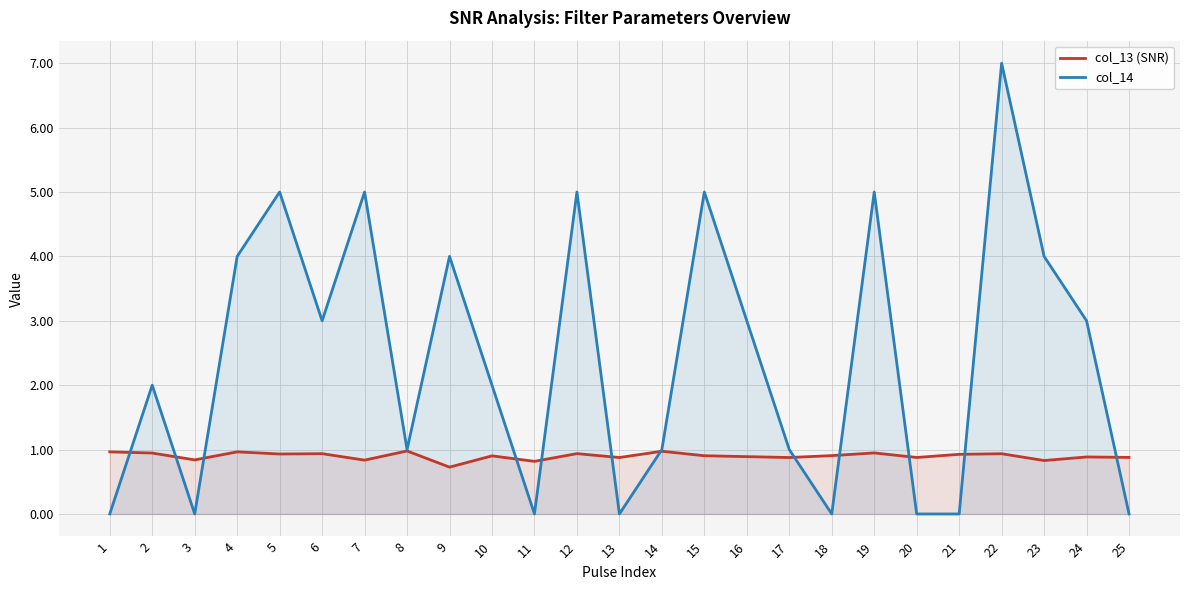

Is it true that col_14 equals 2.7 at 9?

False